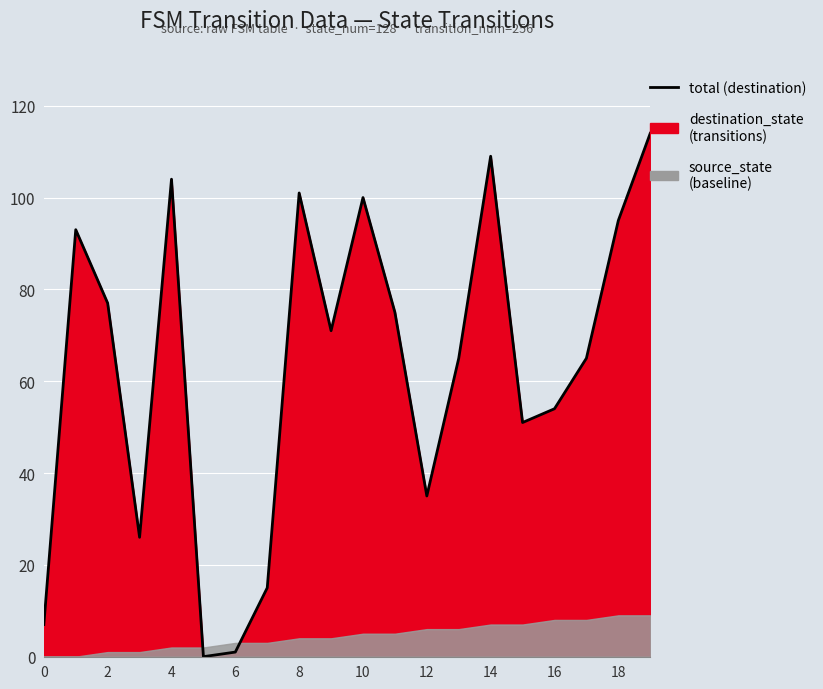

Which has a higher value, 14 or 19?

19